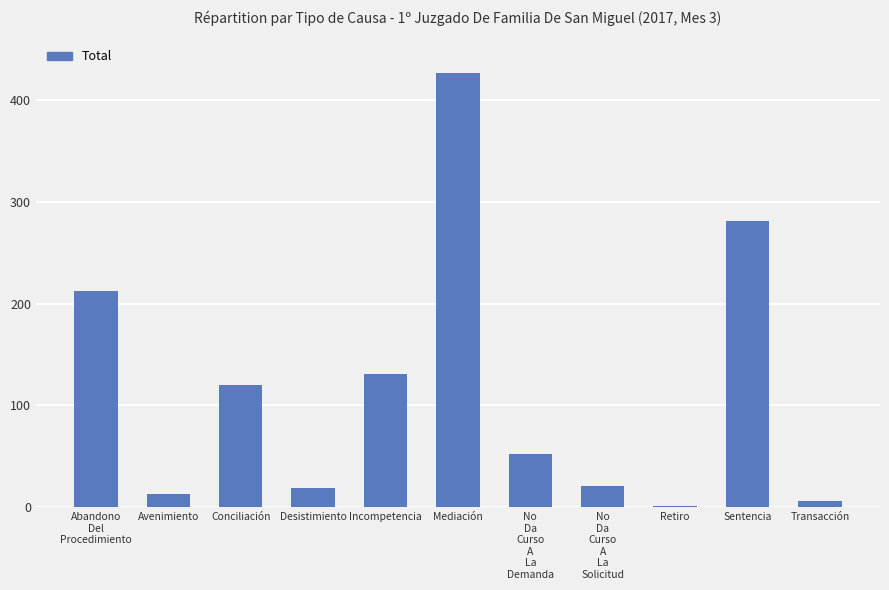

What is the sum of the values at Desistimiento and Sentencia?

300